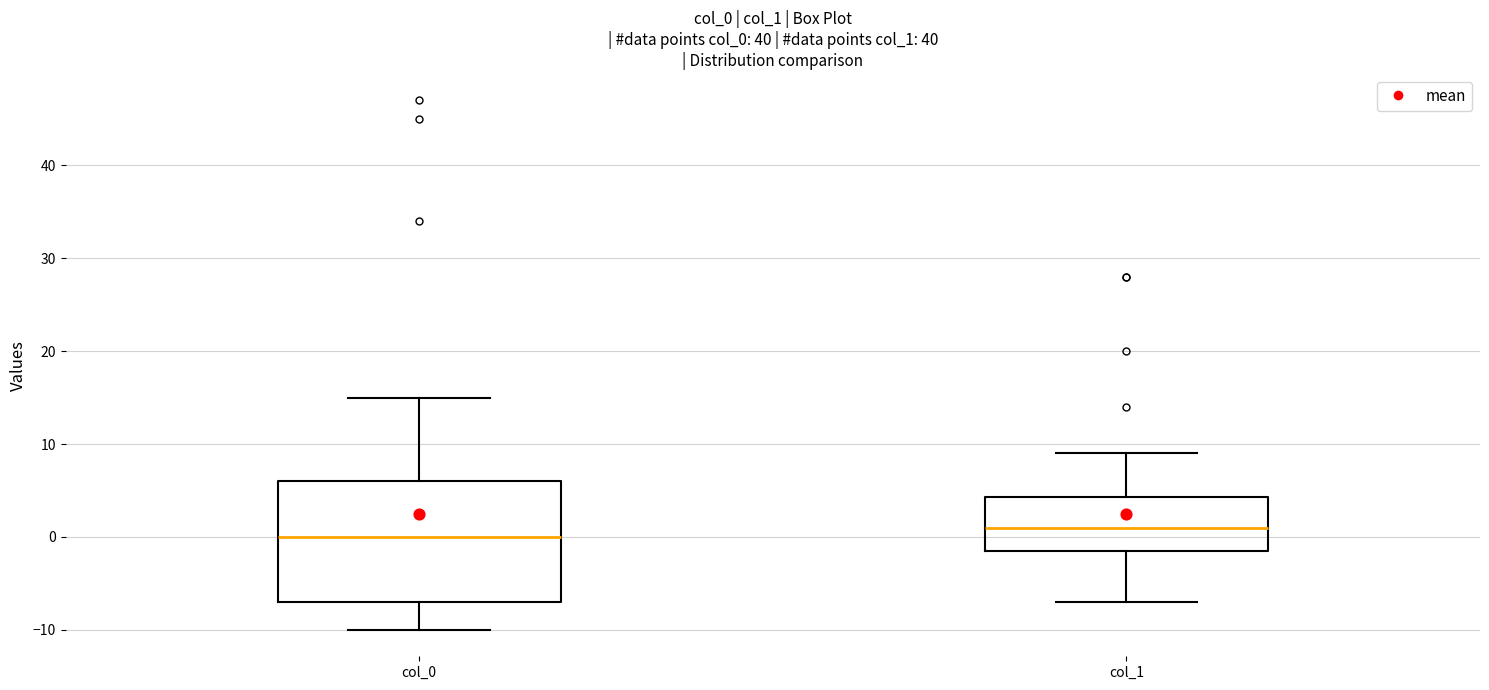

Comparing the boxes themselves (not the whiskers), which one is the tallest?

col_0